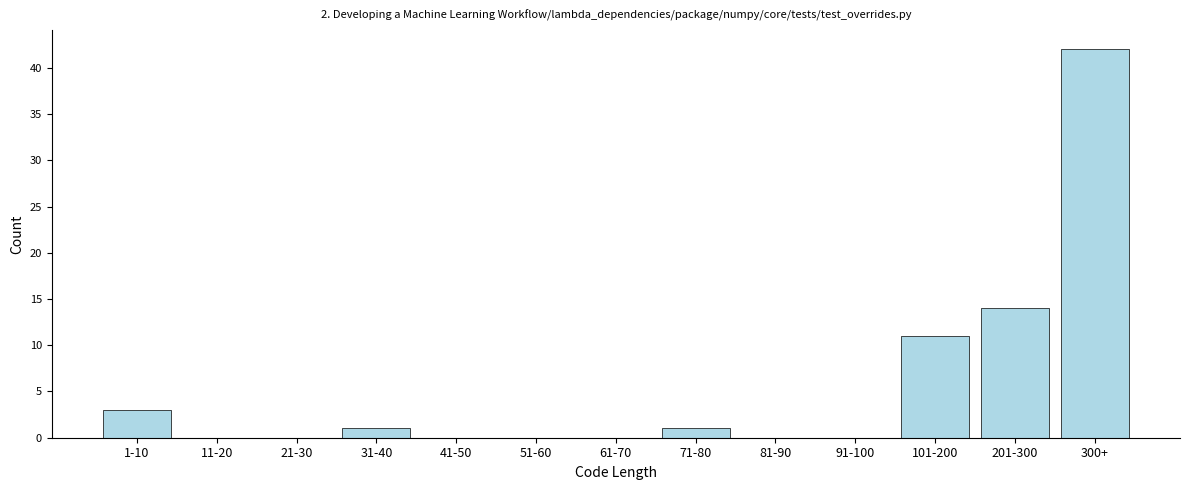

Reading left to right, extract all data points from this chart.

1-10=3	11-20=0	21-30=0	31-40=1	41-50=0	51-60=0	61-70=0	71-80=1	81-90=0	91-100=0	101-200=11	201-300=14	300+=42